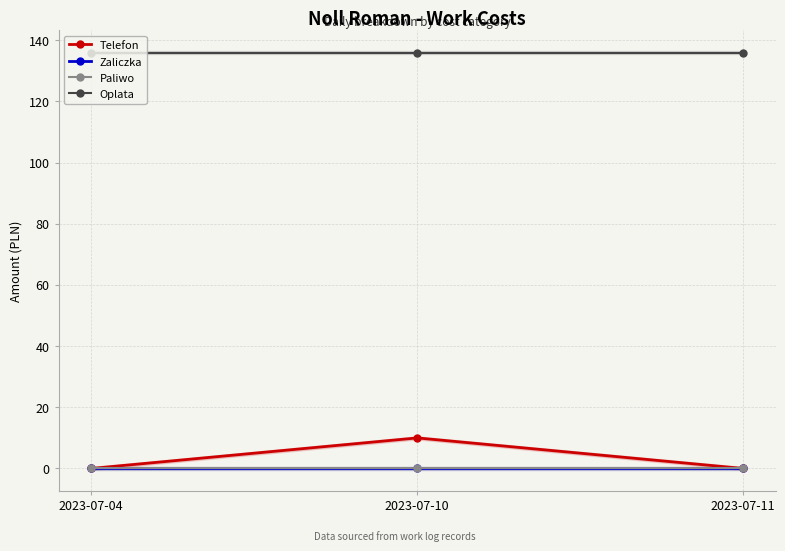

Count the number of categories in the chart.

3